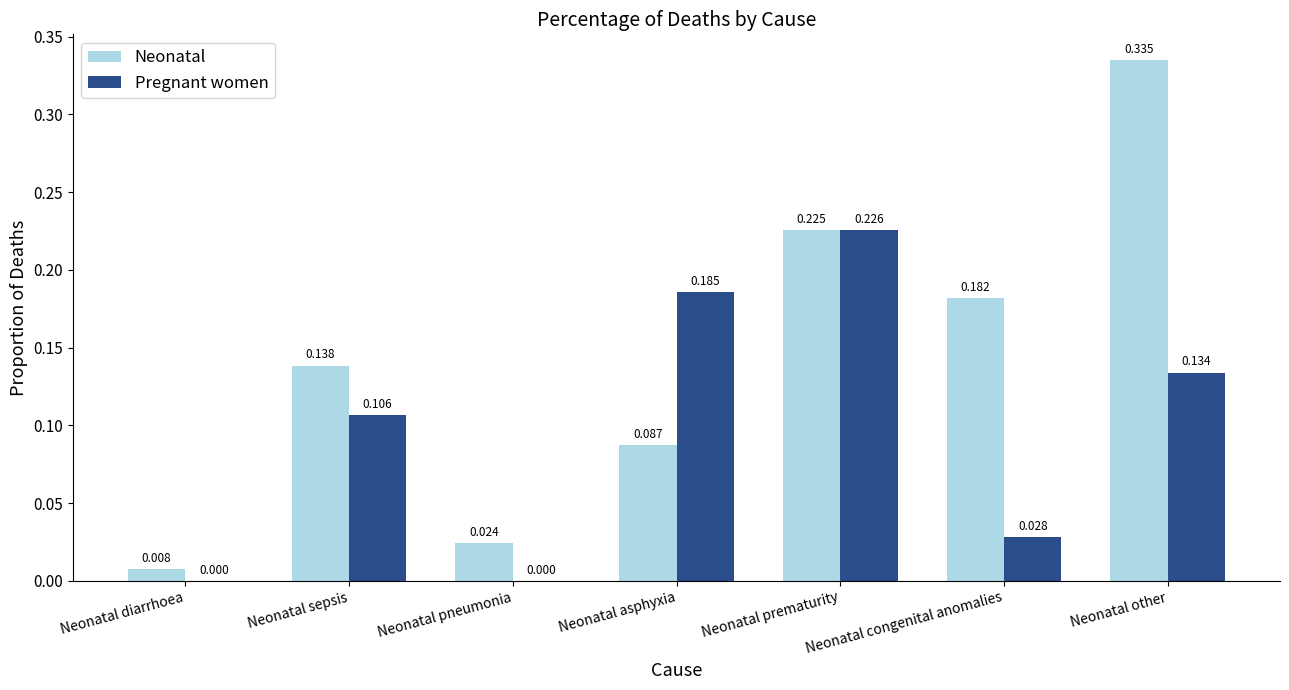

Between Neonatal asphyxia and Neonatal congenital anomalies, which series saw the biggest shift?

Pregnant women